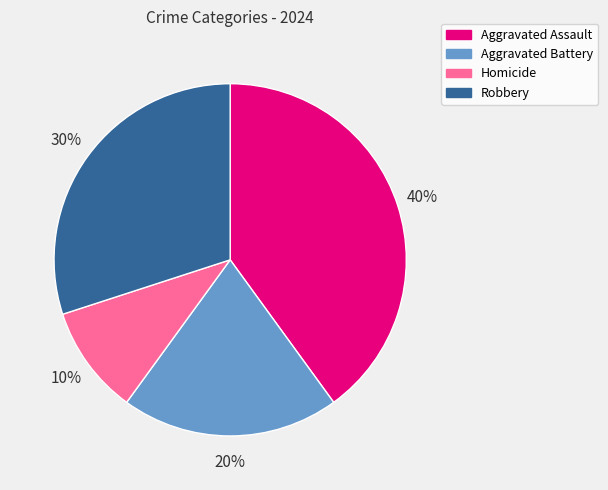

Is the sum of Robbery and Aggravated Assault greater than half?

Yes